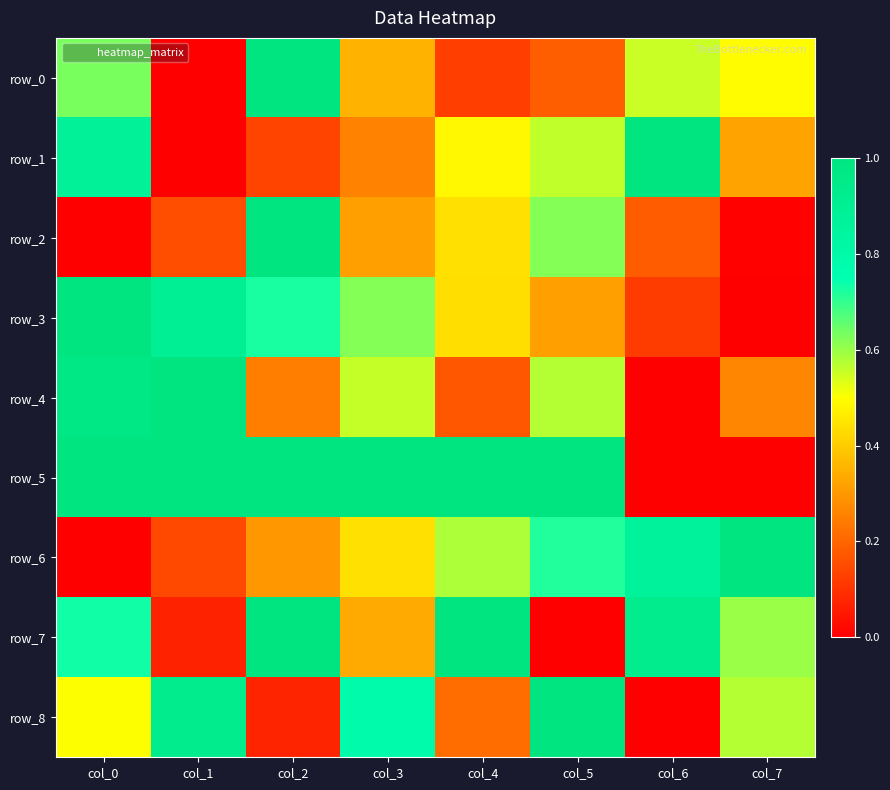

Is it true that row_7 equals 0.2 at col_2?

False